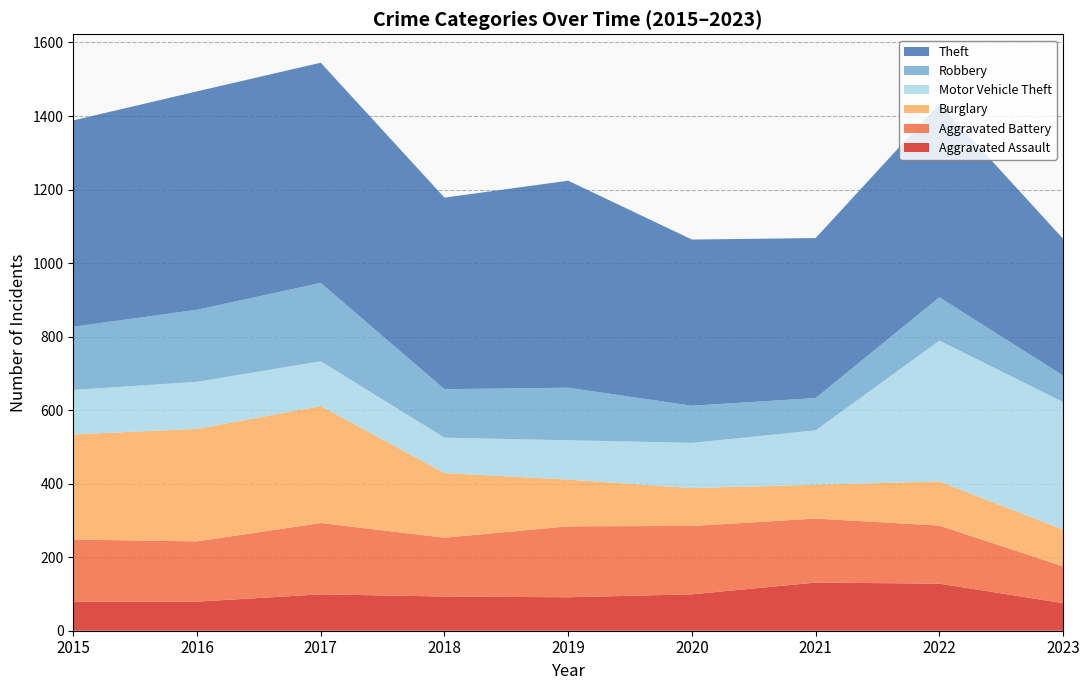

Reading left to right, extract all data points from this chart.

Aggravated Assault: 79	79	99	93	91	99	131	128	75
Aggravated Battery: 169	164	194	160	193	186	174	158	100
Burglary: 286	306	318	176	127	103	92	120	100
Motor Vehicle Theft: 121	128	122	96	107	123	148	383	347
Robbery: 172	196	213	132	143	101	88	118	72
Theft: 561	594	599	521	563	452	435	527	372